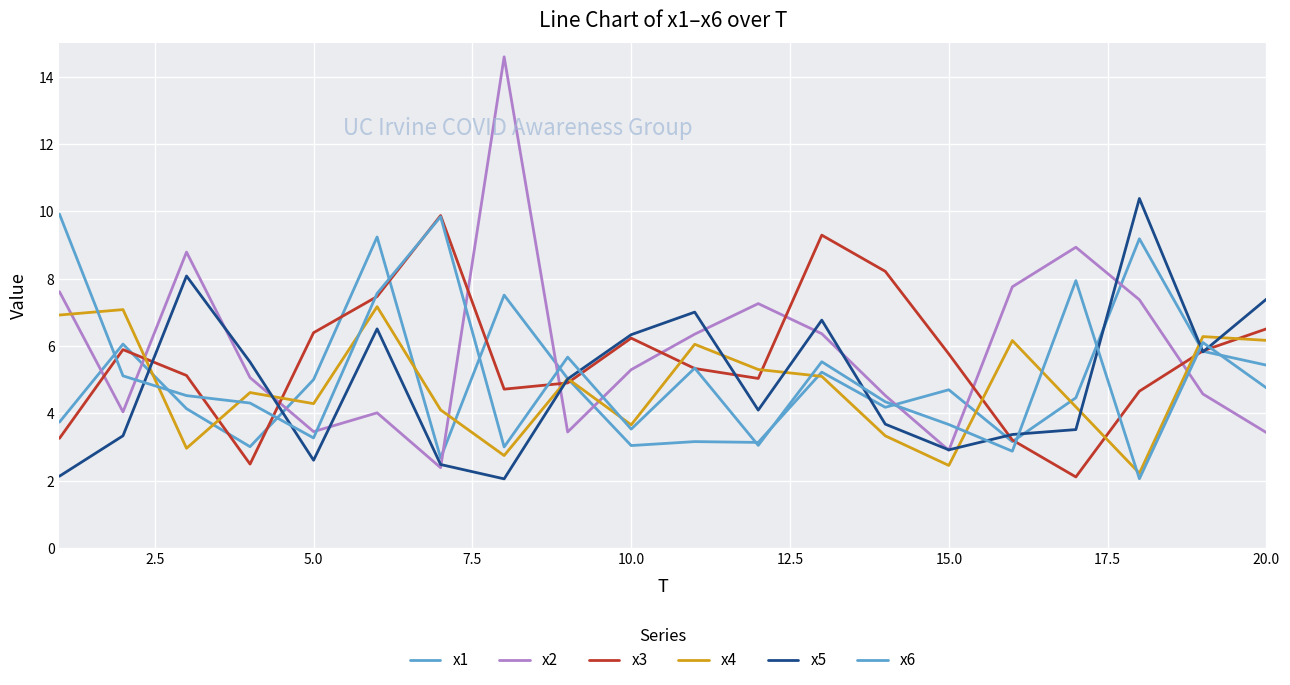

How many lines are shown in the chart?

6